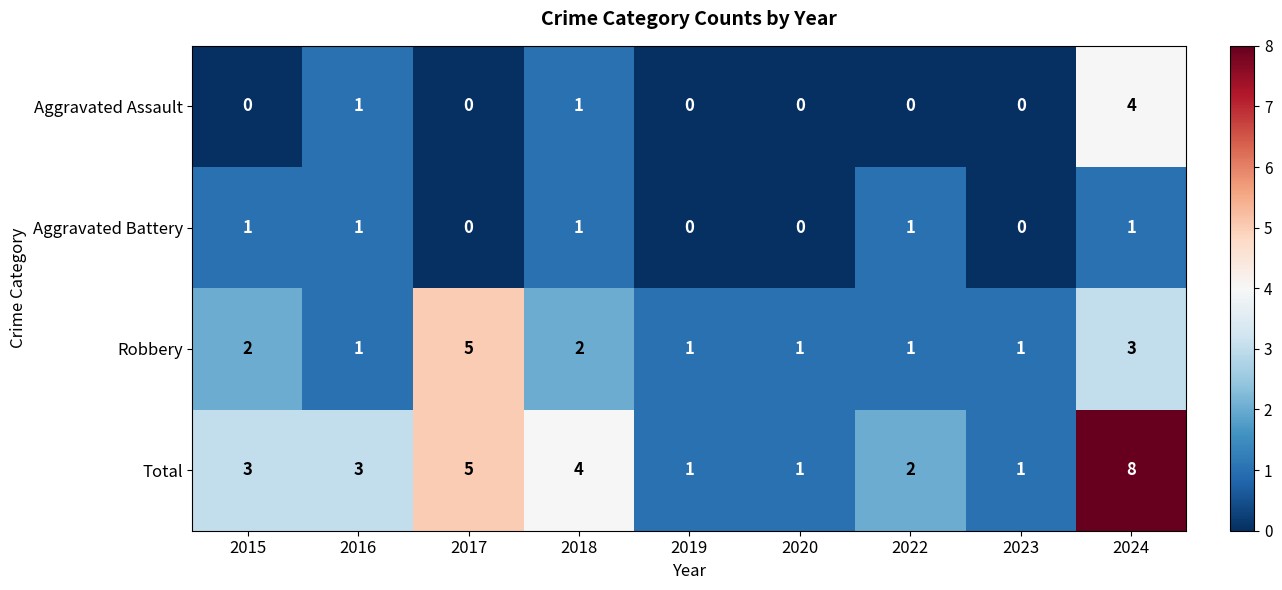

Which series has the largest total across all categories?

Total